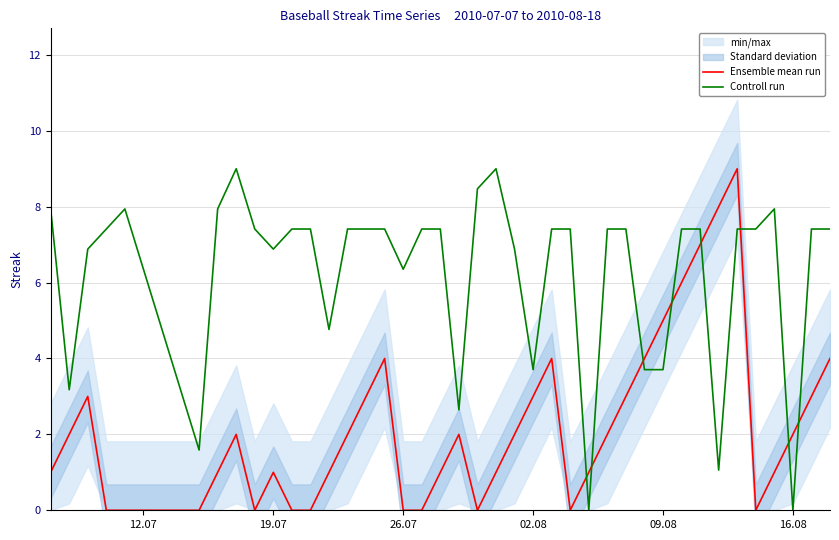

Which series ends up on top after the final intersection of Controll run and Ensemble mean run?

Controll run